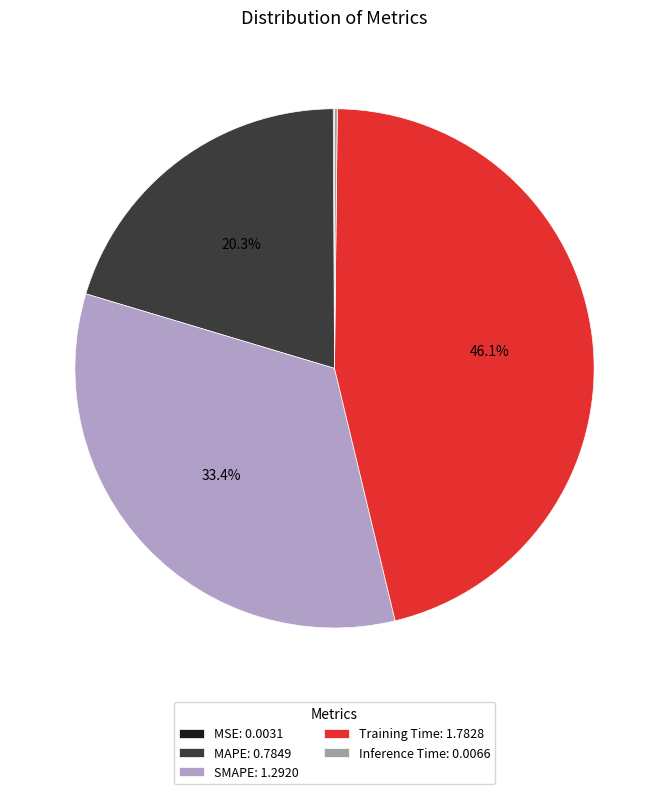

What is the ratio of the value at MAPE to the value at Training Time?

0.4